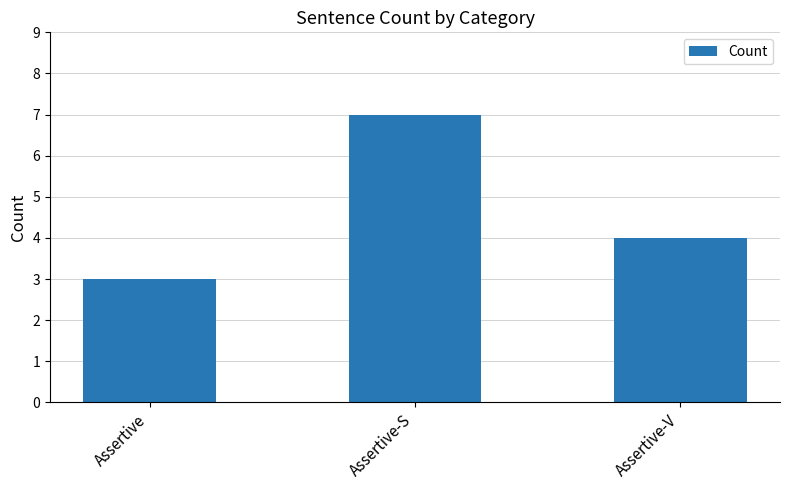

Between Assertive and Assertive-S, which is larger?

Assertive-S